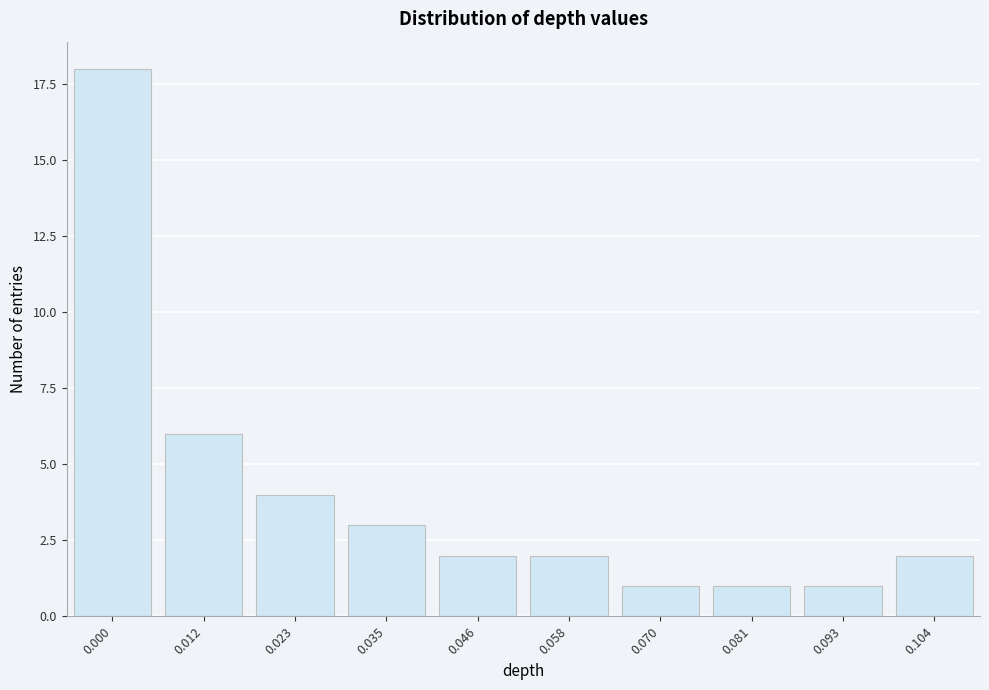

Reading left to right, extract all data points from this chart.

18	6	4	3	2	2	1	1	1	2